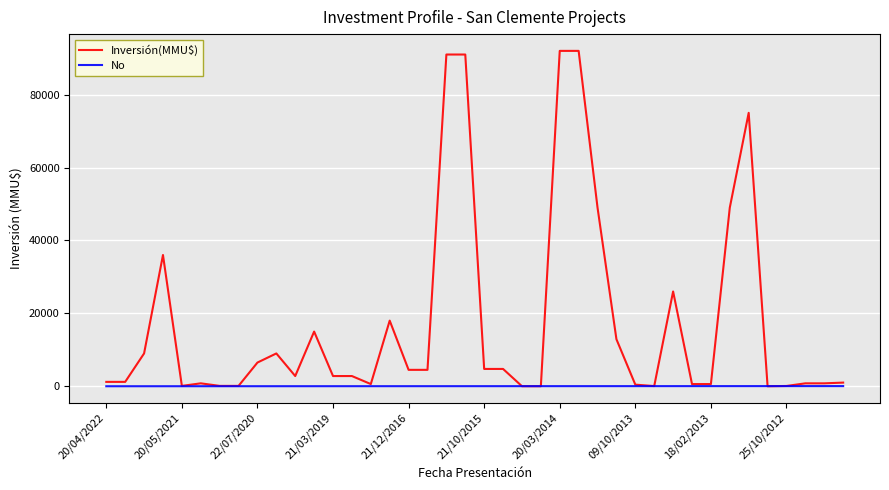

Rank the series by their average value, from highest to lowest.

Inversión(MMU$), No